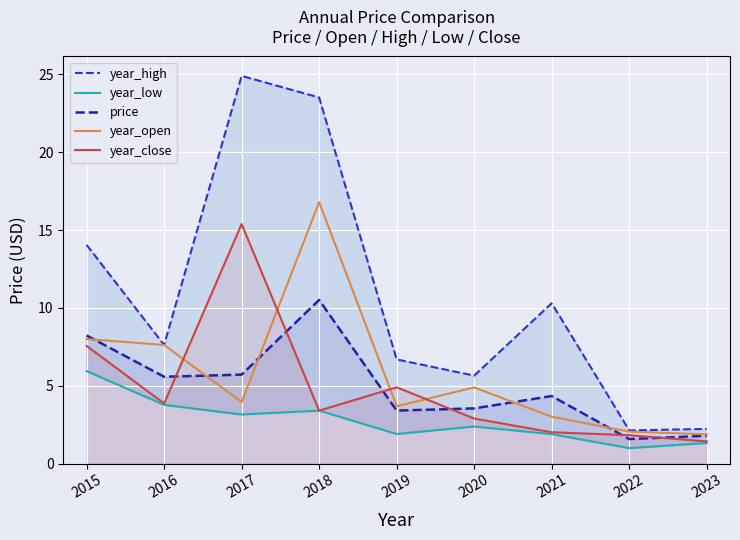

What is the total value across all series at 2017?

53.1